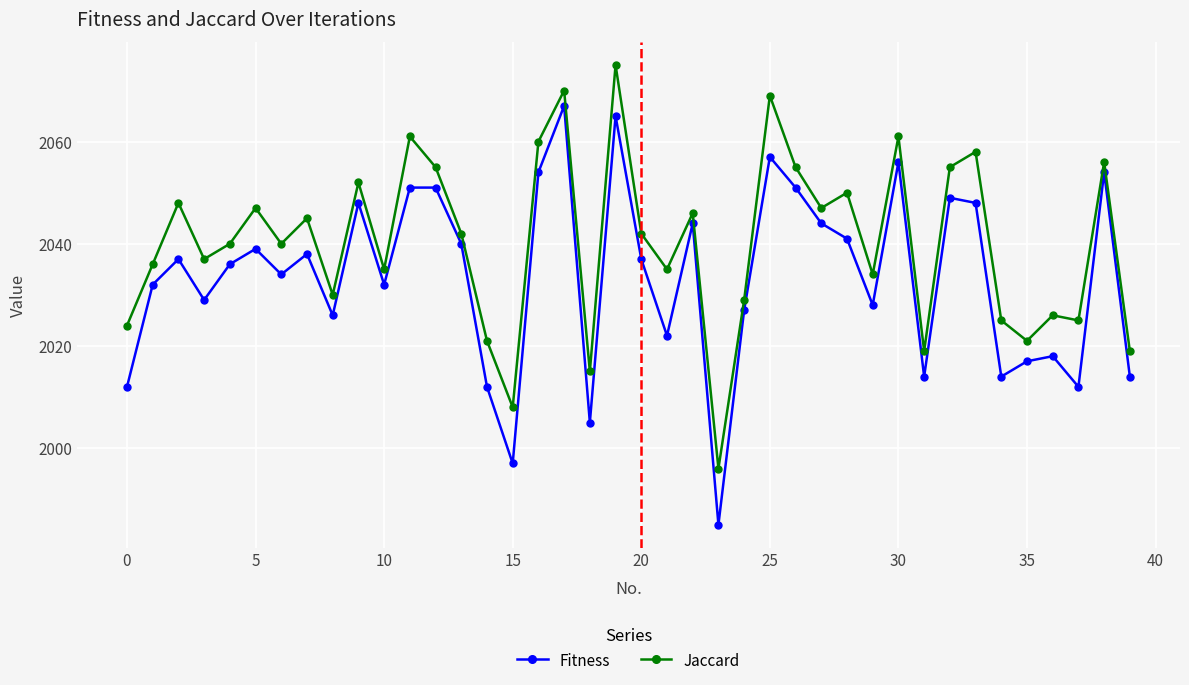

True or false: Fitness and Jaccard cross at least once.

False